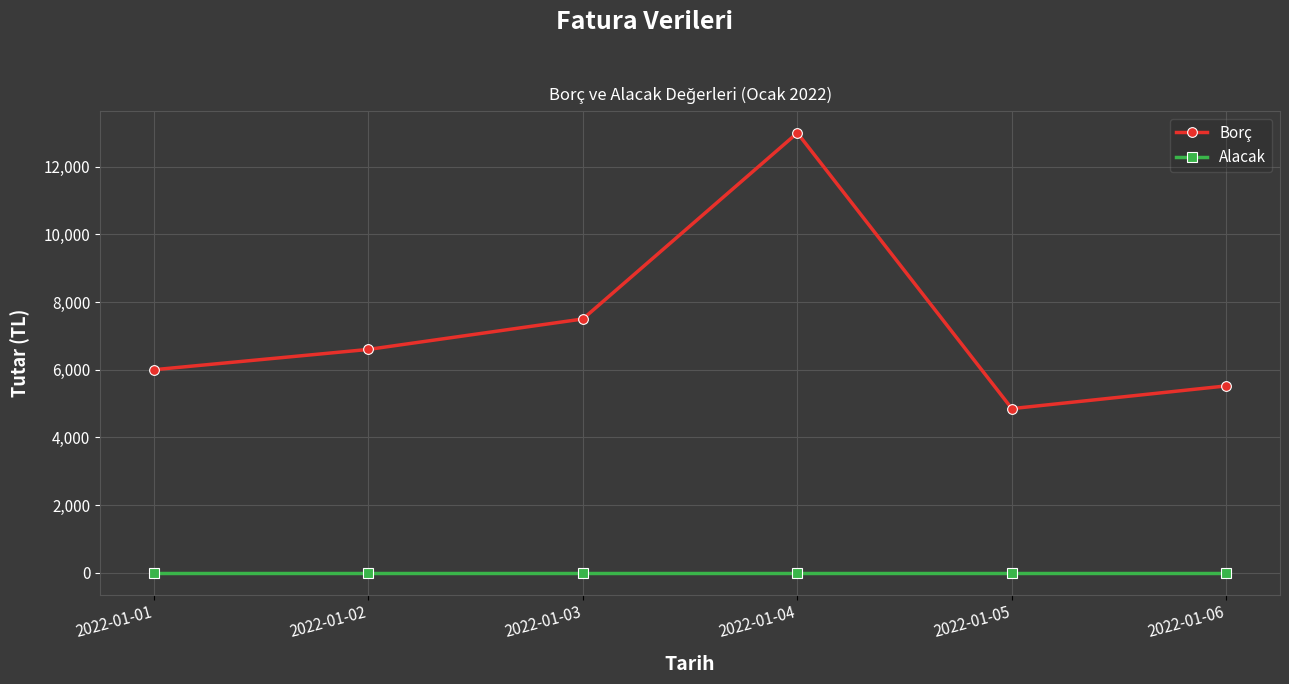

Which series has the widest spread of values?

Borç